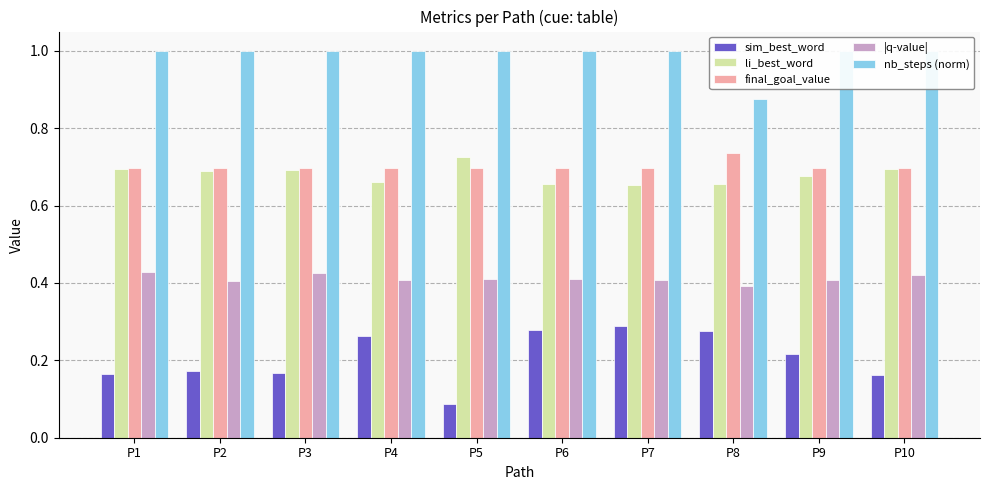

What is the approximate value of |q-value| at P2?

0.4